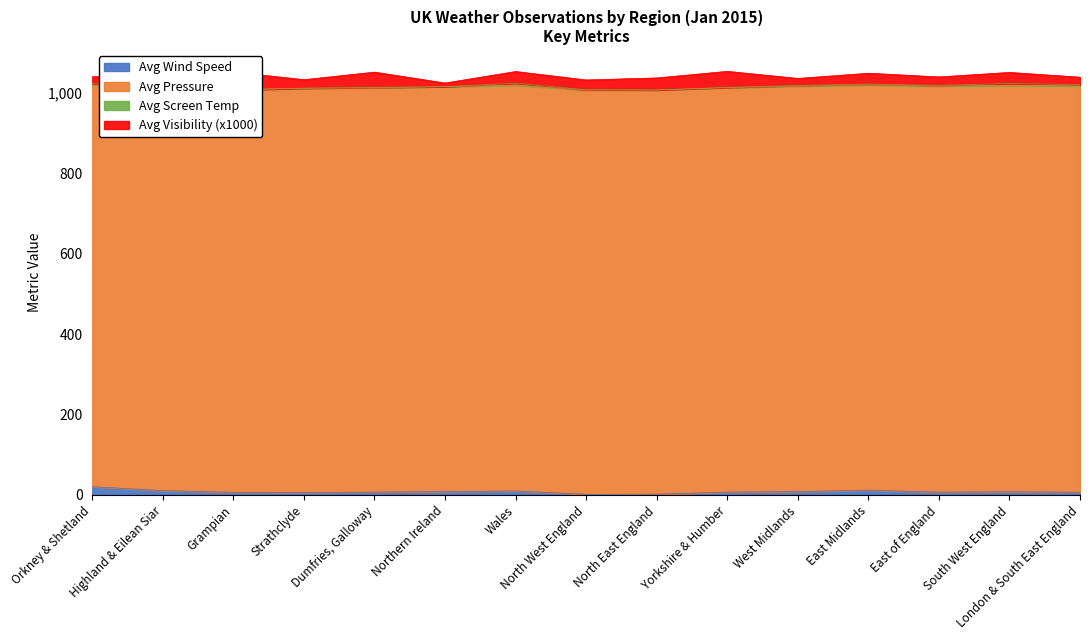

What is the lowest value of the Avg Screen Temp series?

-1.6